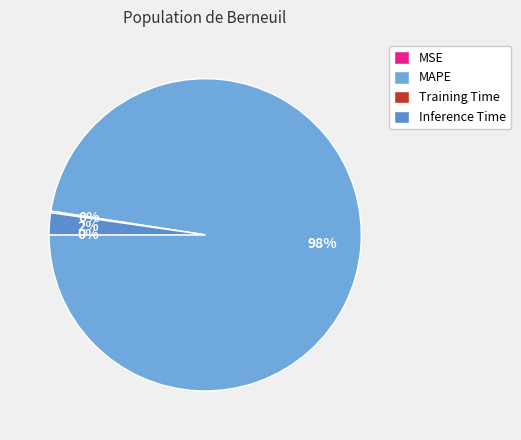

What percentage is the Inference Time slice, to the nearest percent?

2%